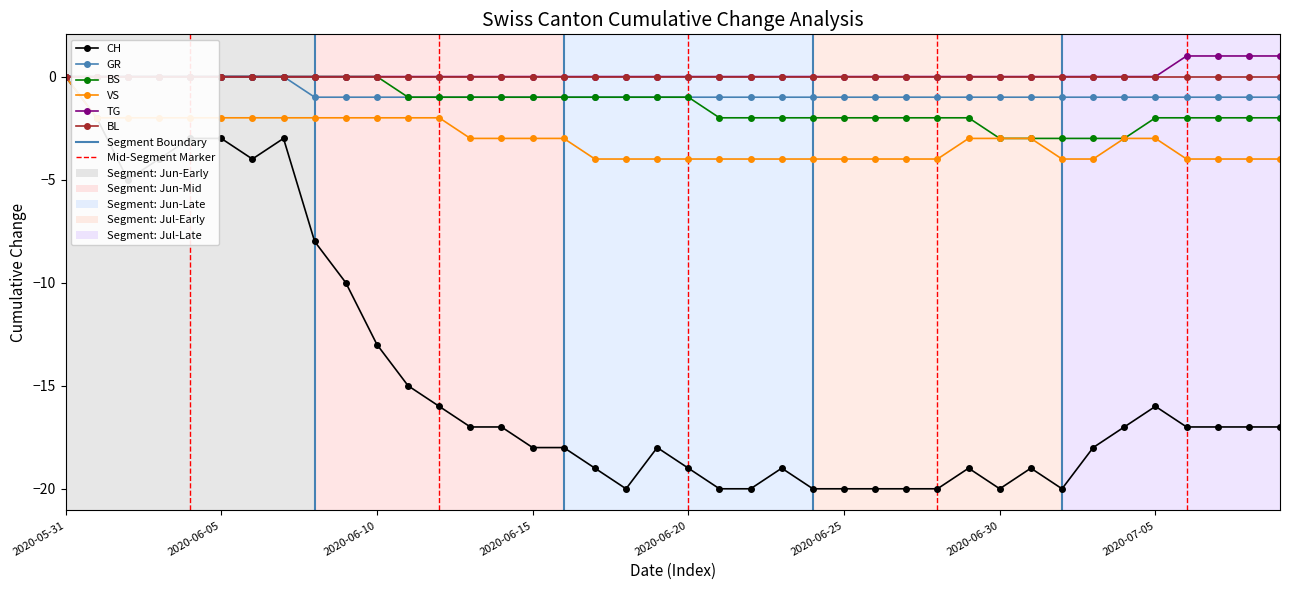

At which label does VS first exceed -3?

2020-05-31